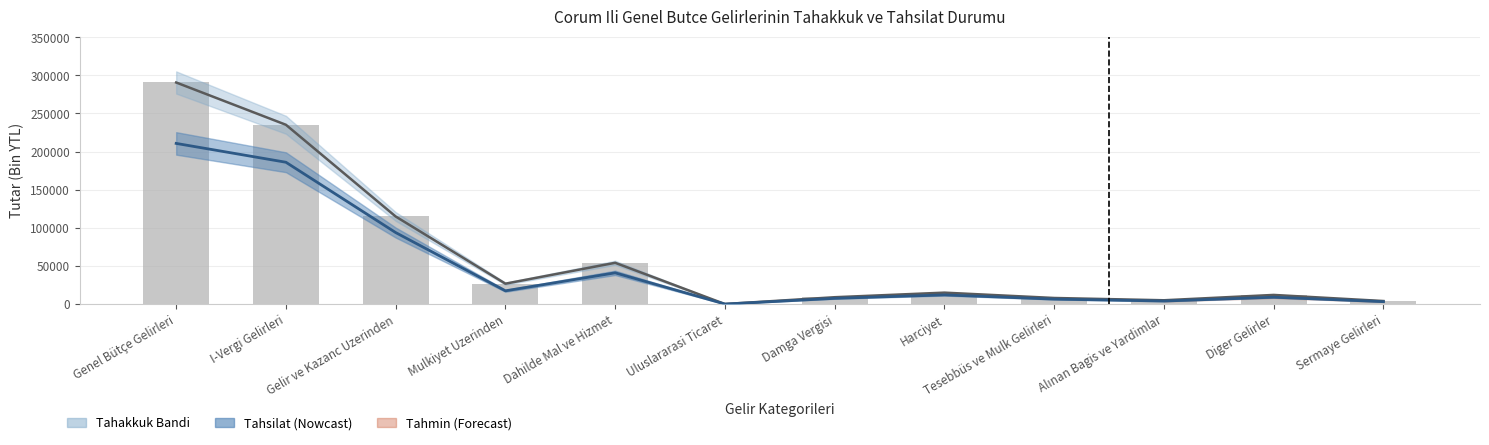

What position from the left is Damga Vergisi?

7